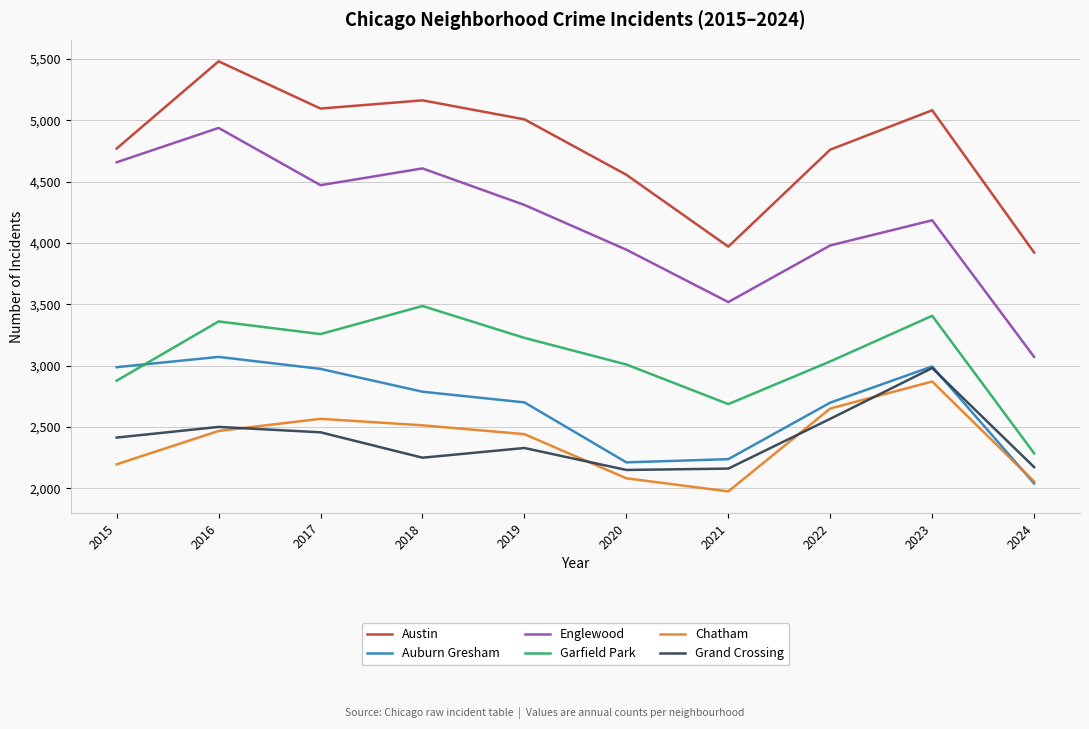

At 2018, list the series in order from smallest to largest.

Grand Crossing, Chatham, Auburn Gresham, Garfield Park, Englewood, Austin